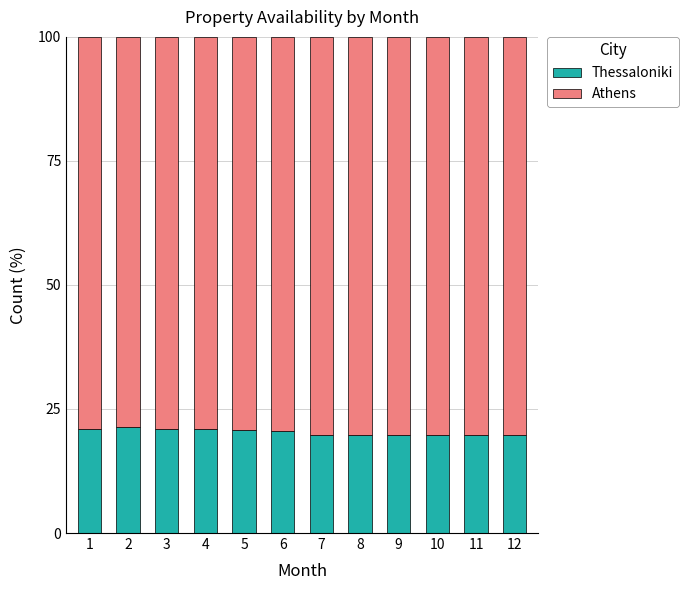

What is the total value across all series at 2?

100.0